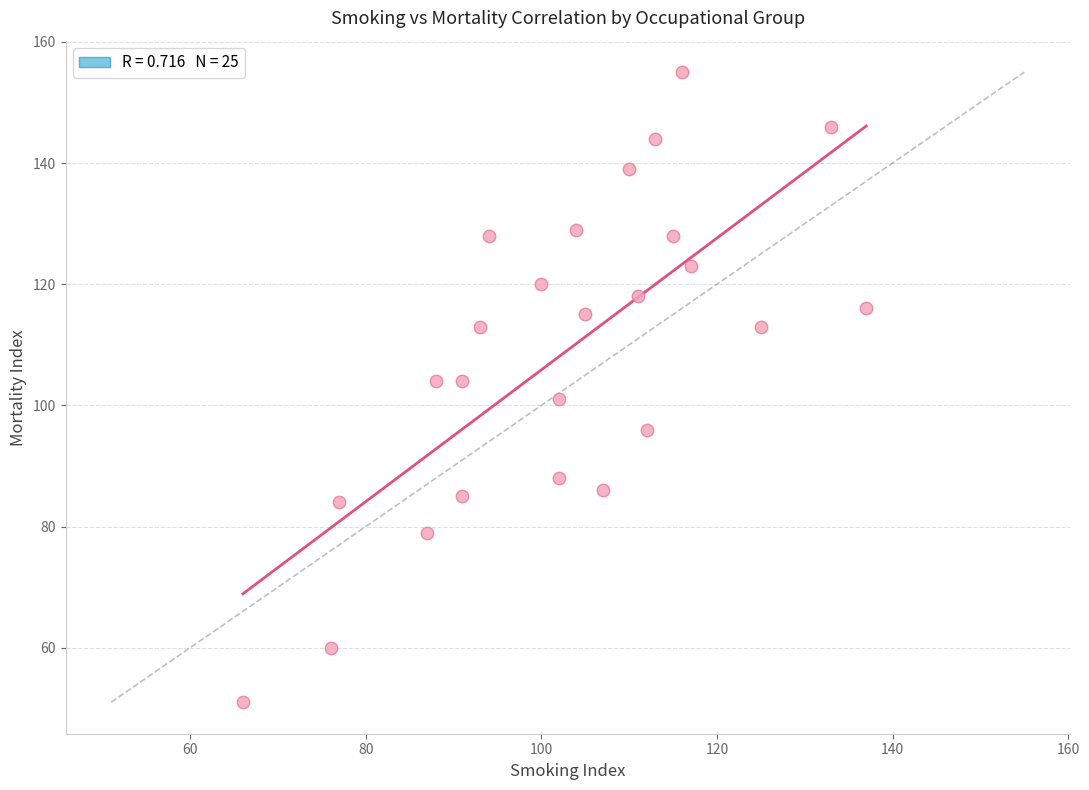

What is the range of X values (max minus min)?

71